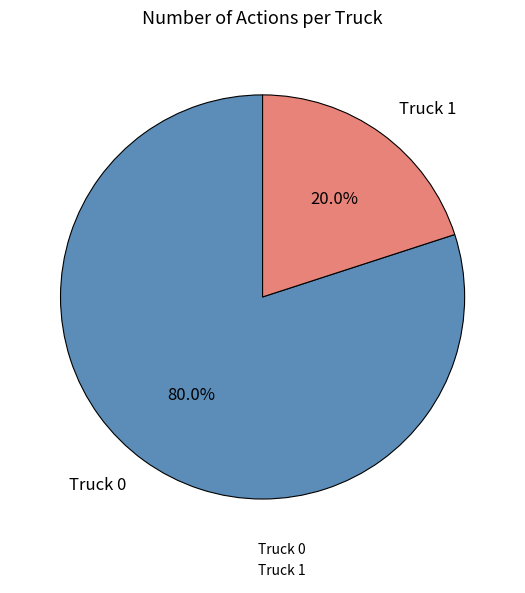

Is the sum of Truck 0 and Truck 1 greater than half?

Yes